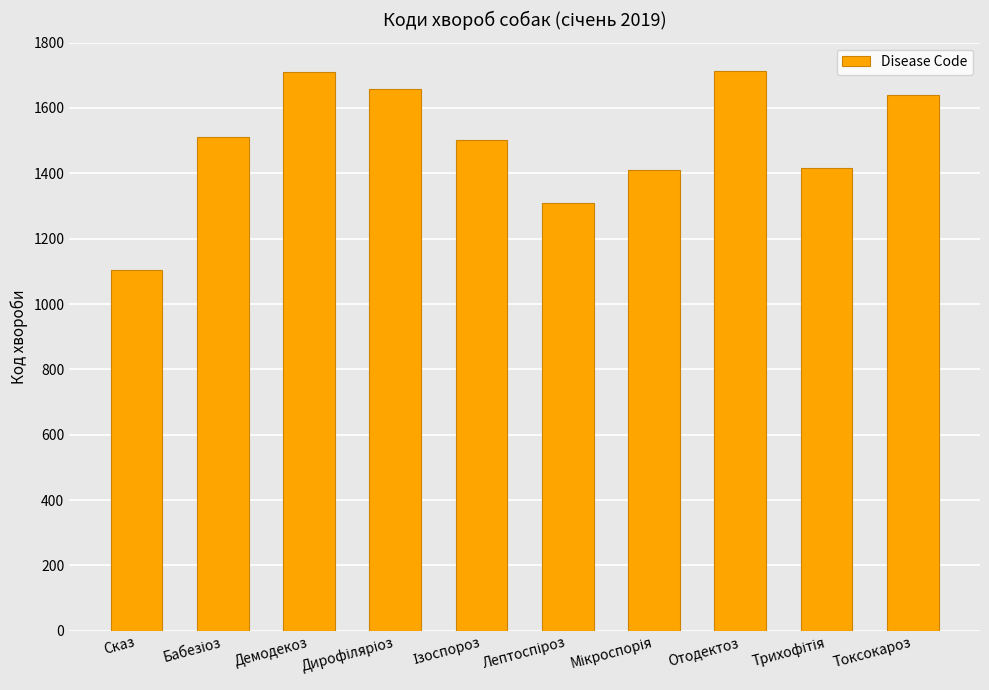

What is the value of the 2nd bar from the left?

1511